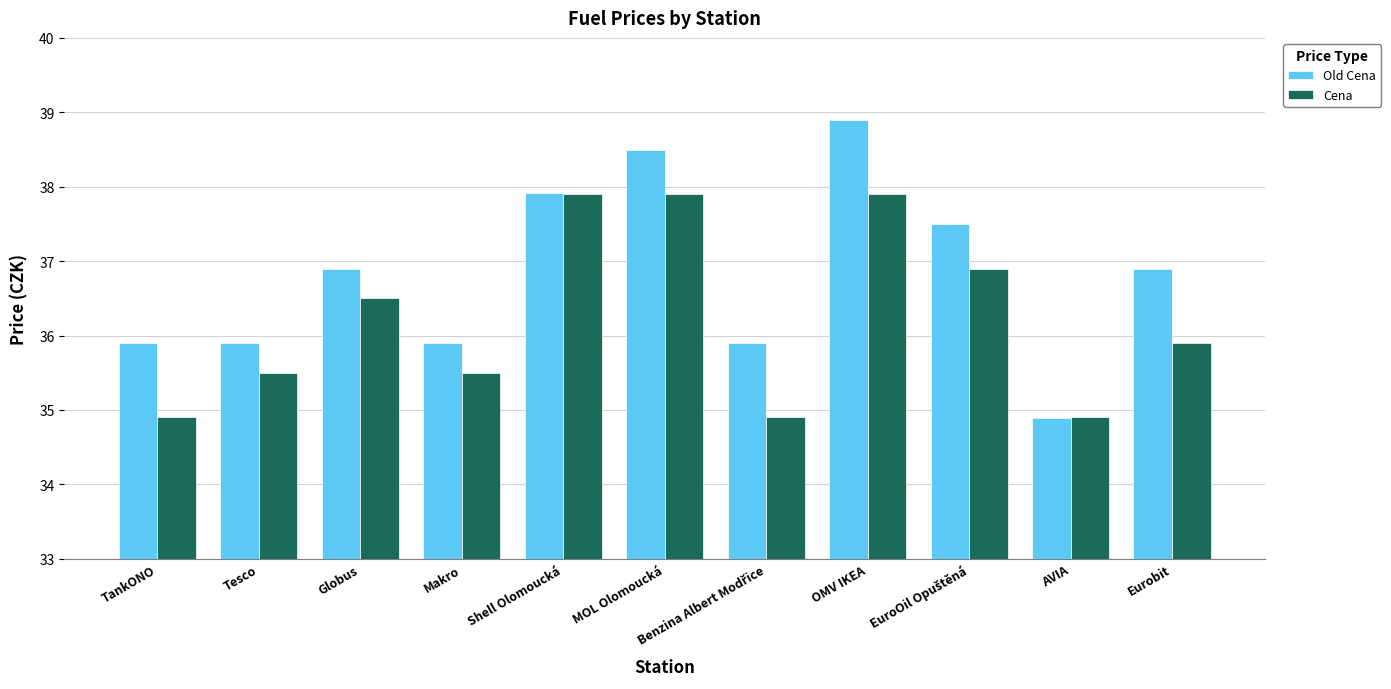

What is the value of the Old Cena bar at the 3rd from the left?

36.9